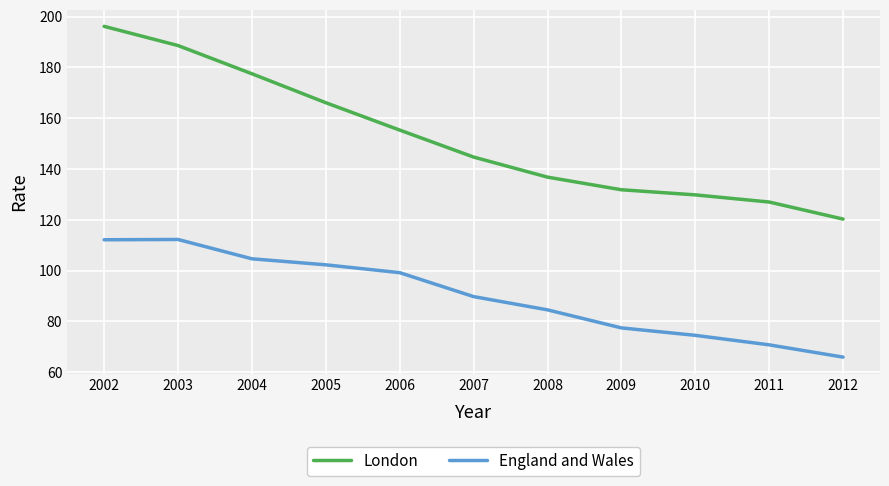

Rank the series by their average value, from highest to lowest.

London, England and Wales